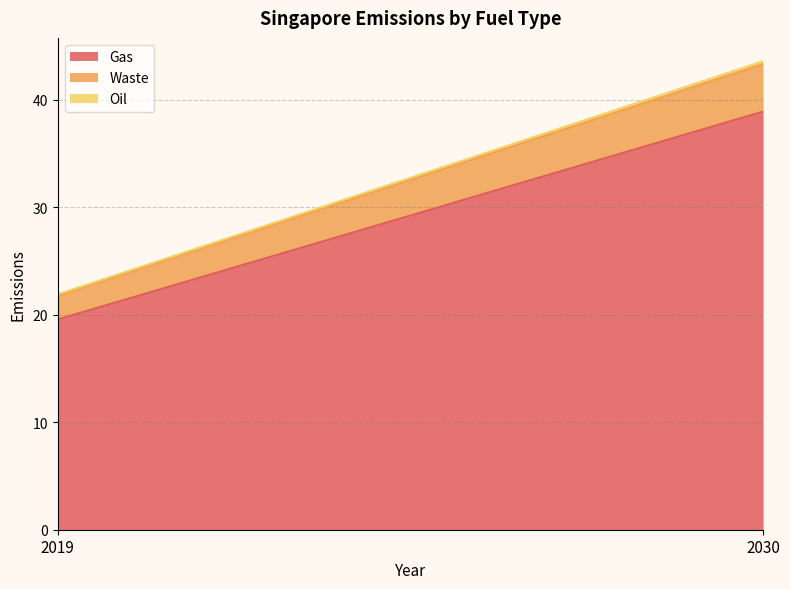

Is the value of Waste at 2030 greater than the value of Oil at 2030?

Yes